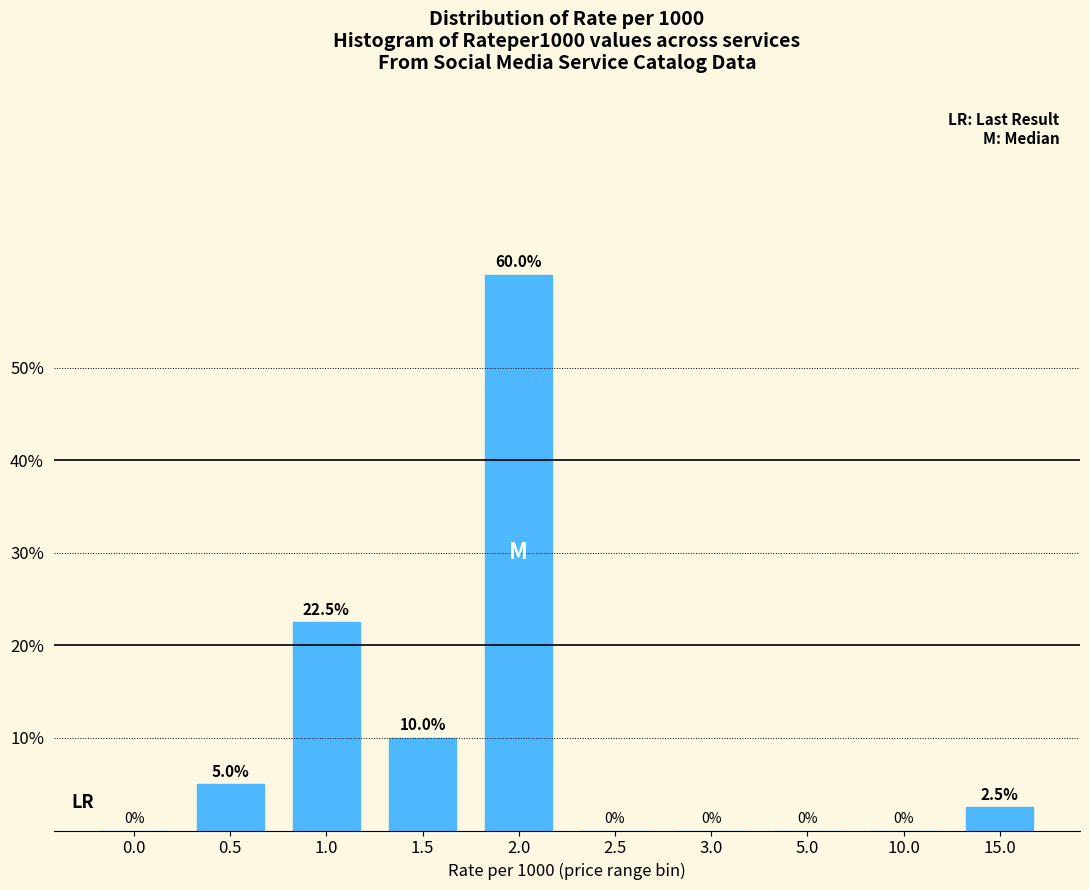

Reading right to left, what are all the values shown in this chart?

15.0=2.5	10.0=0.0	5.0=0.0	3.0=0.0	2.5=0.0	2.0=60.0	1.5=10.0	1.0=22.5	0.5=5.0	0.0=0.0